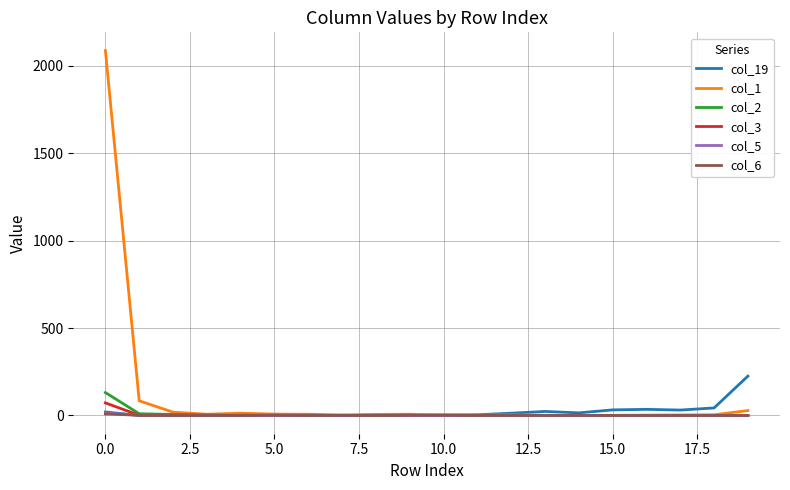

Which series has the widest spread of values?

col_1